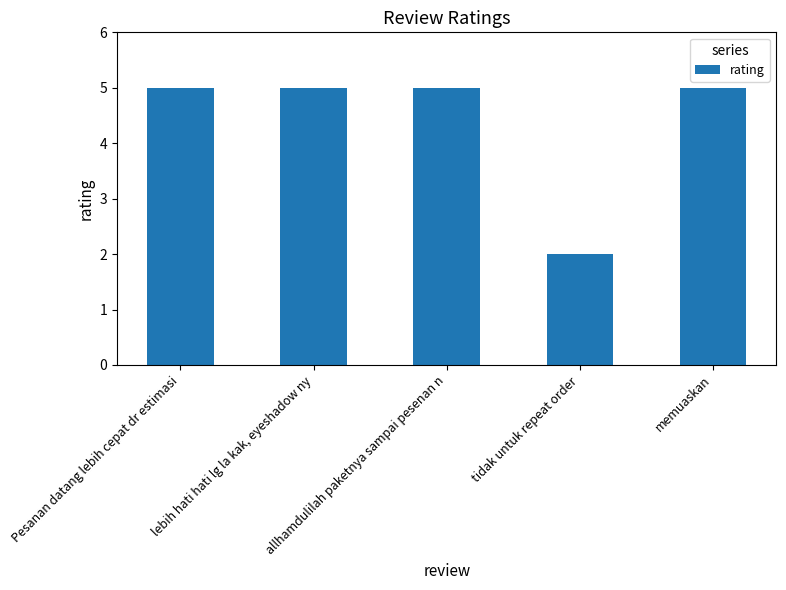

What is the average value?

4